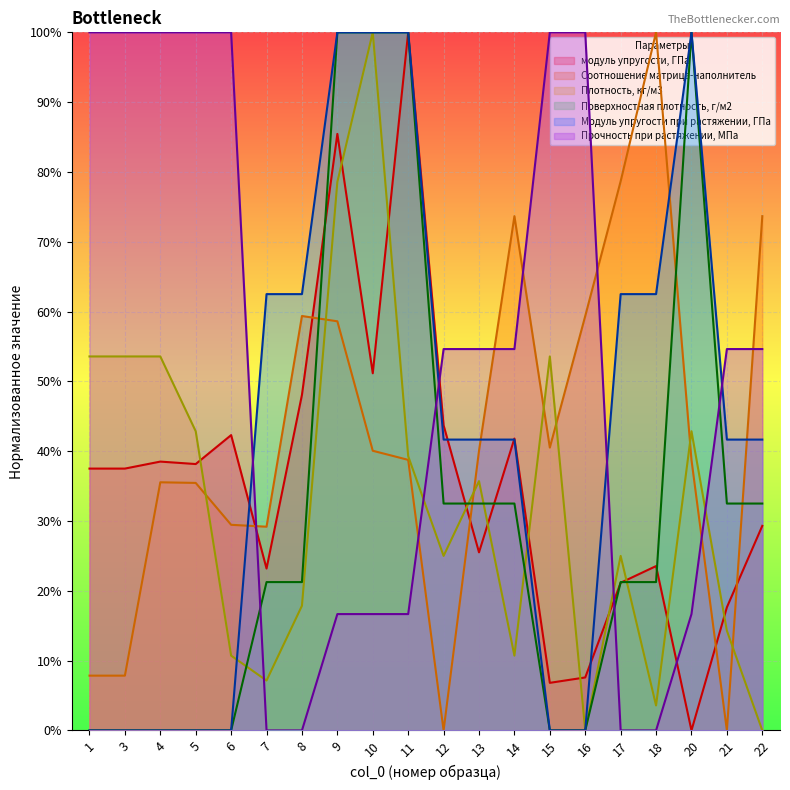

The Соотношение матрица-наполнитель series shows 73.7 at 14. True or false?

True